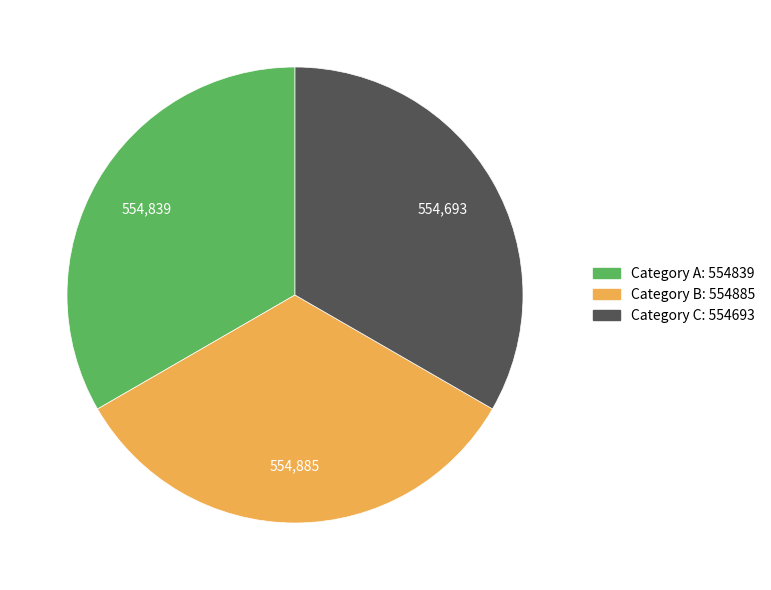

Is there any slice that represents more than half of the pie?

No